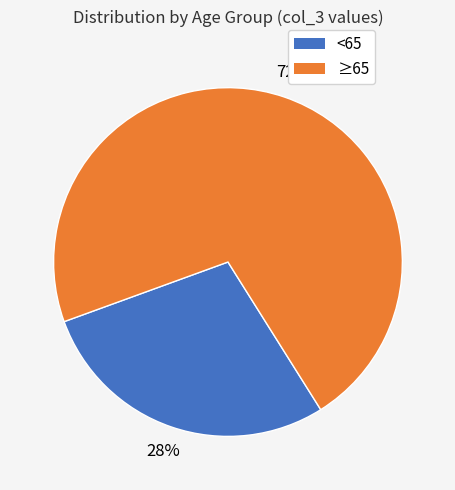

How many segments does this pie chart have?

2